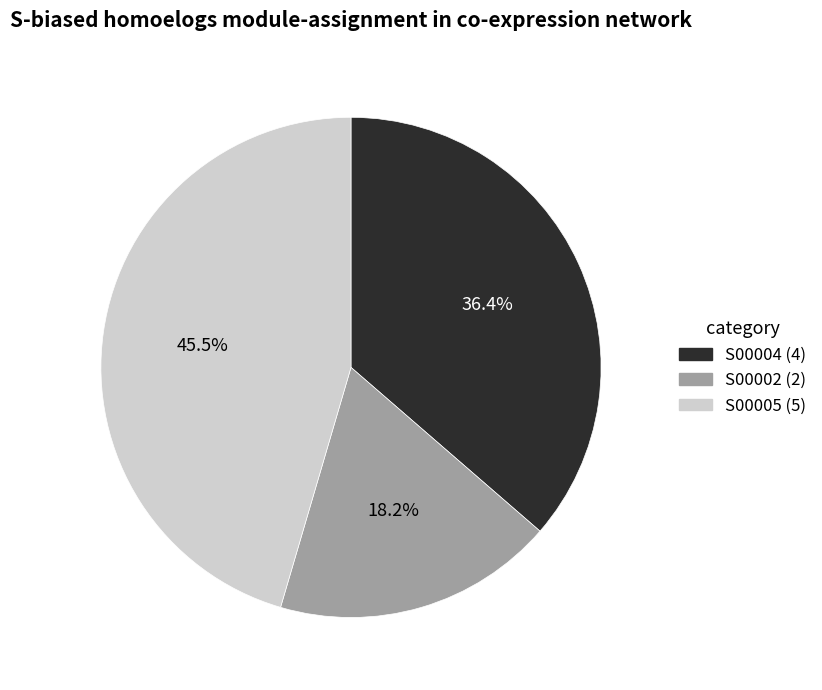

Which category has the smallest portion of the pie?

S00002